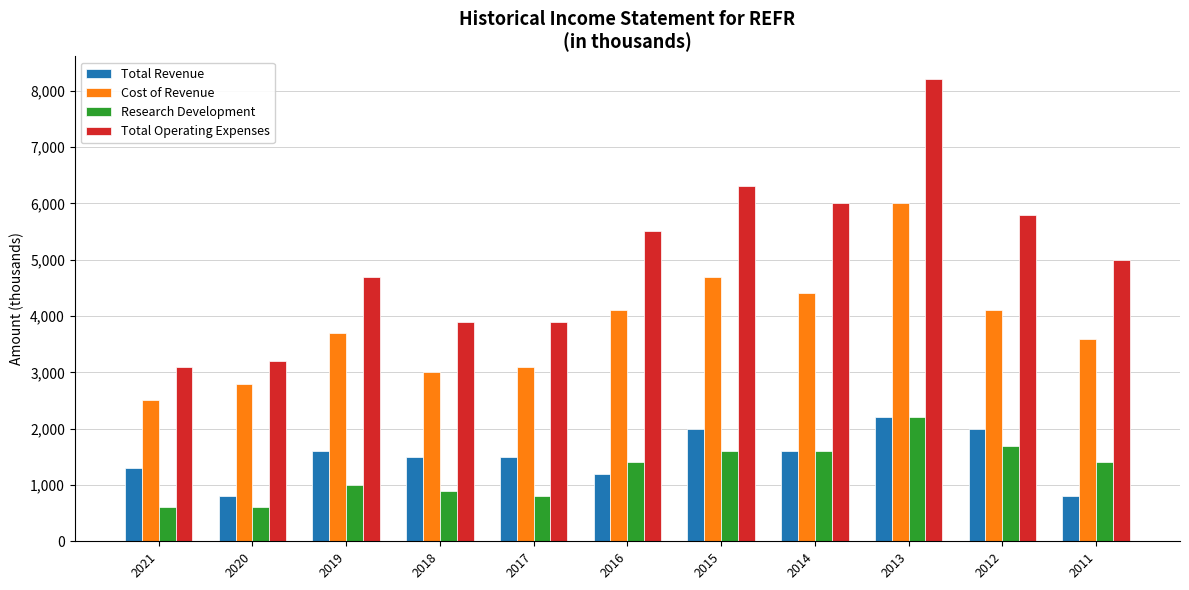

Which series has the largest range (max minus min)?

Total Operating Expenses